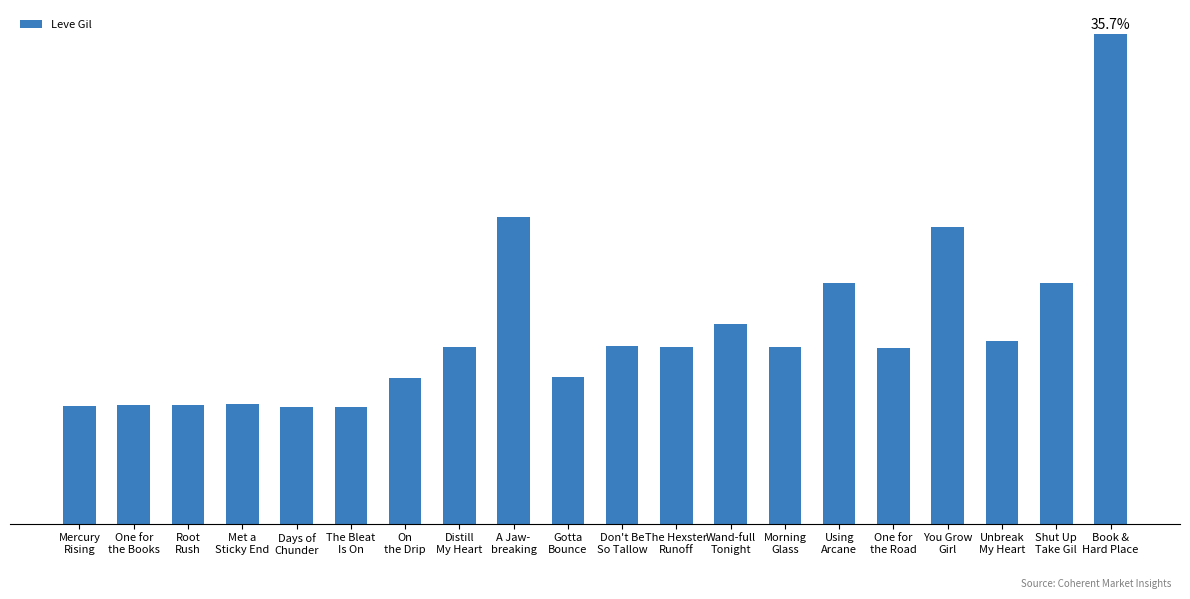

What is the ratio of the value at The Bleat
Is On to the value at Gotta
Bounce?

0.8